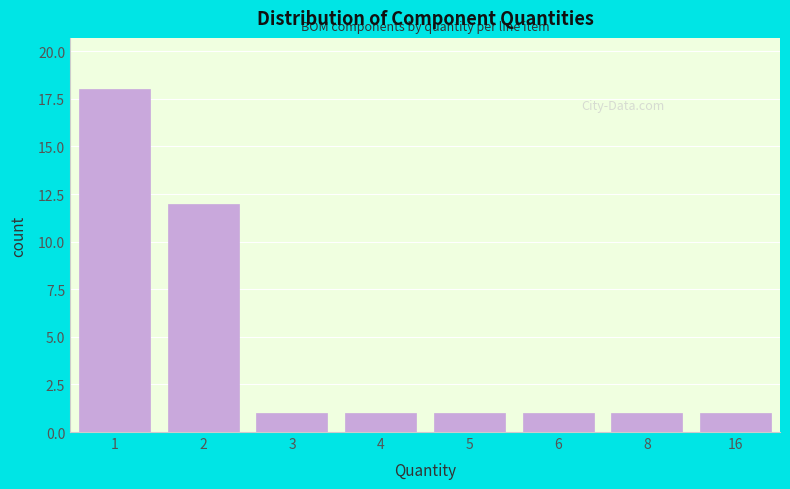

Reading right to left, what are all the values shown in this chart?

16=1	8=1	6=1	5=1	4=1	3=1	2=12	1=18